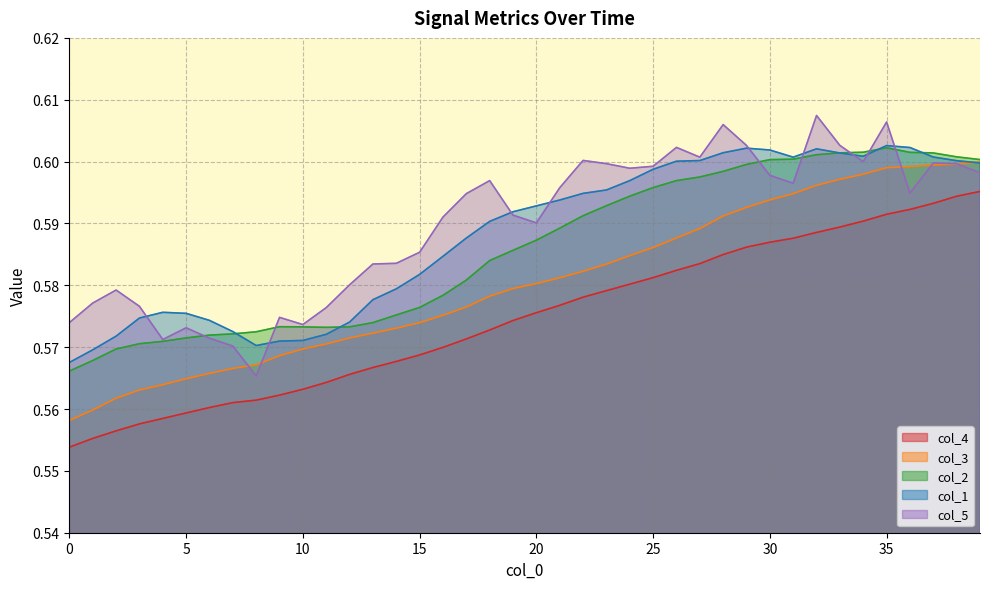

True or false: col_3 and col_5 cross at least once.

True